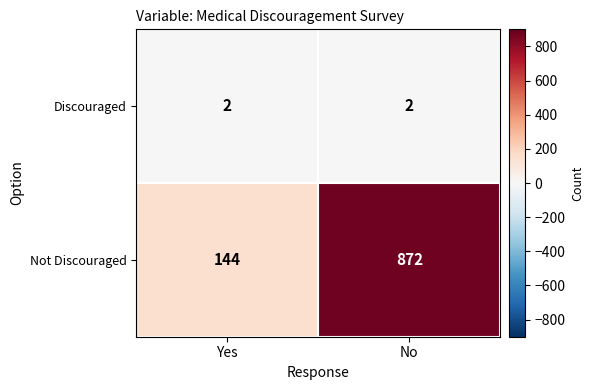

At which category is the sum across all series the highest?

No